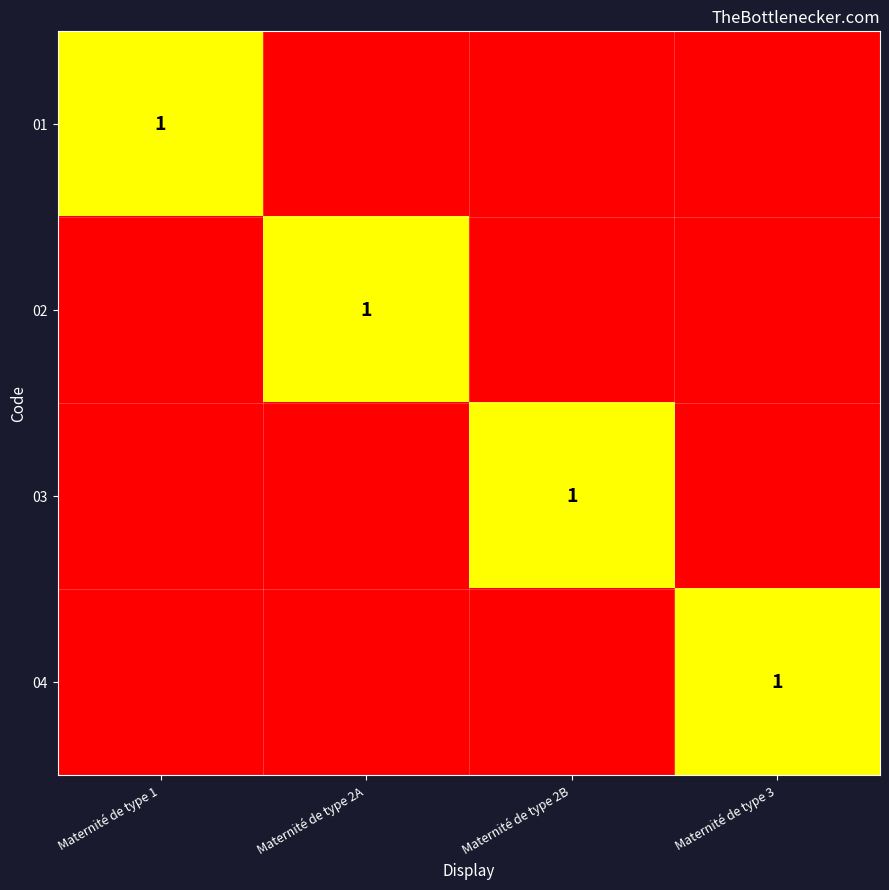

The 01 series shows 1 at Maternité de type 1. True or false?

True